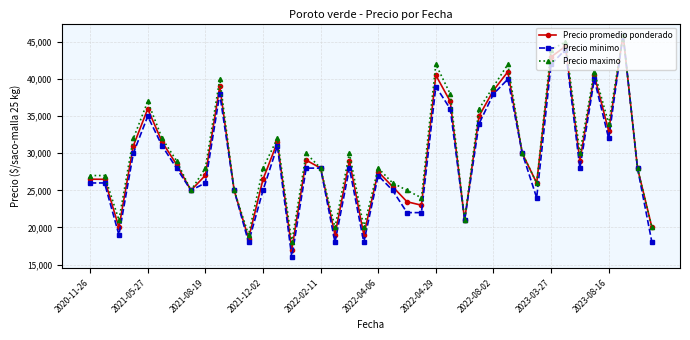

What is the difference between the second highest and minimum values in the Precio promedio ponderado series?

27435